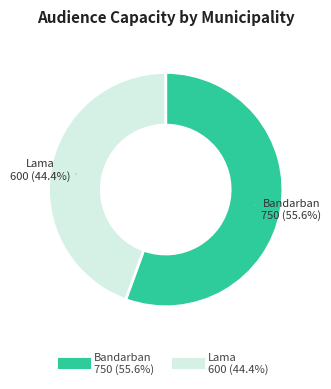

Between Lama and Bandarban, which is larger?

Bandarban